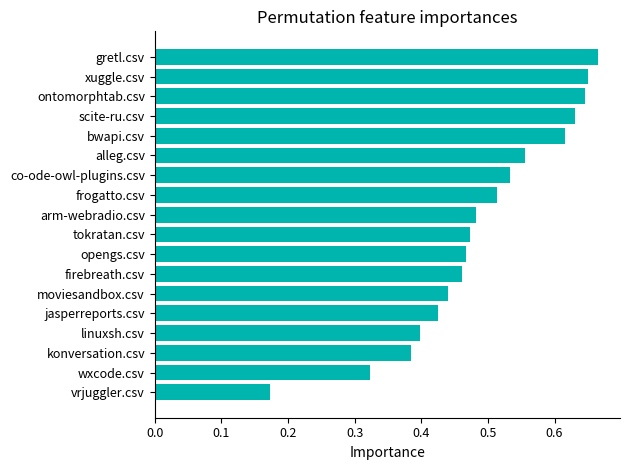

How many values are between 0 and 1?

18